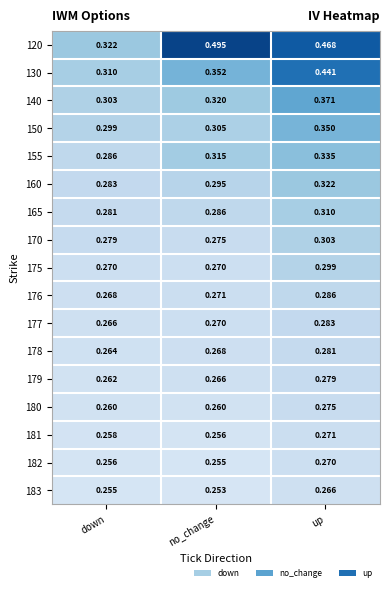

List the labels in order of 176 value, largest first.

up, no_change, down